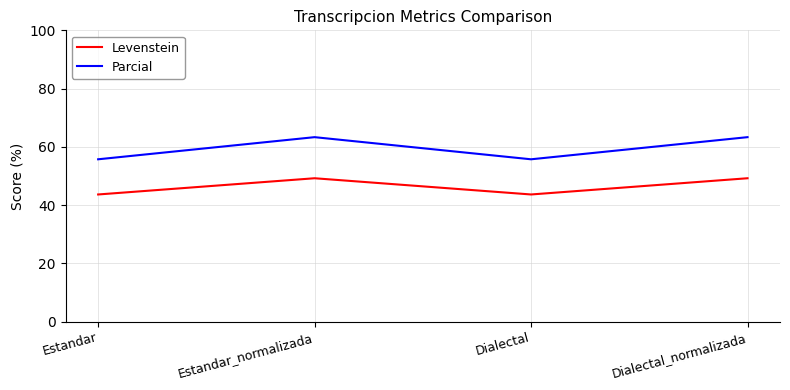

Is this an area chart (filled region under the line)?

No